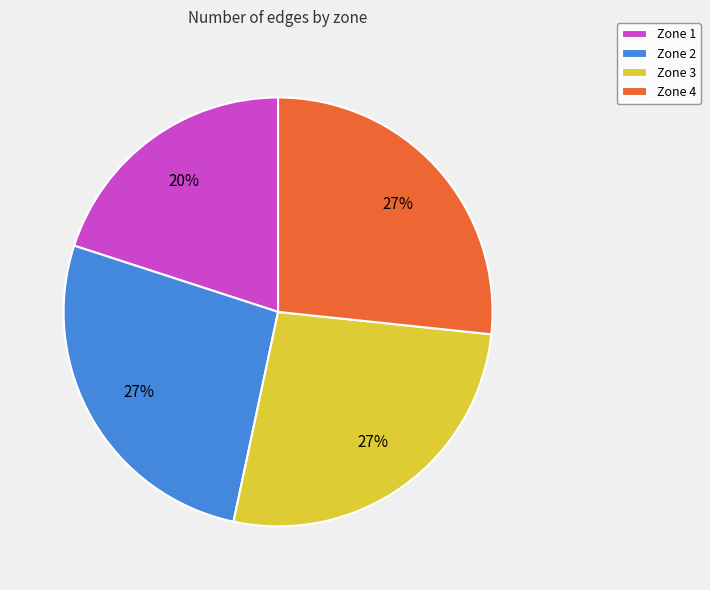

The Zone 2 slice represents 18% of the pie. True or false?

False